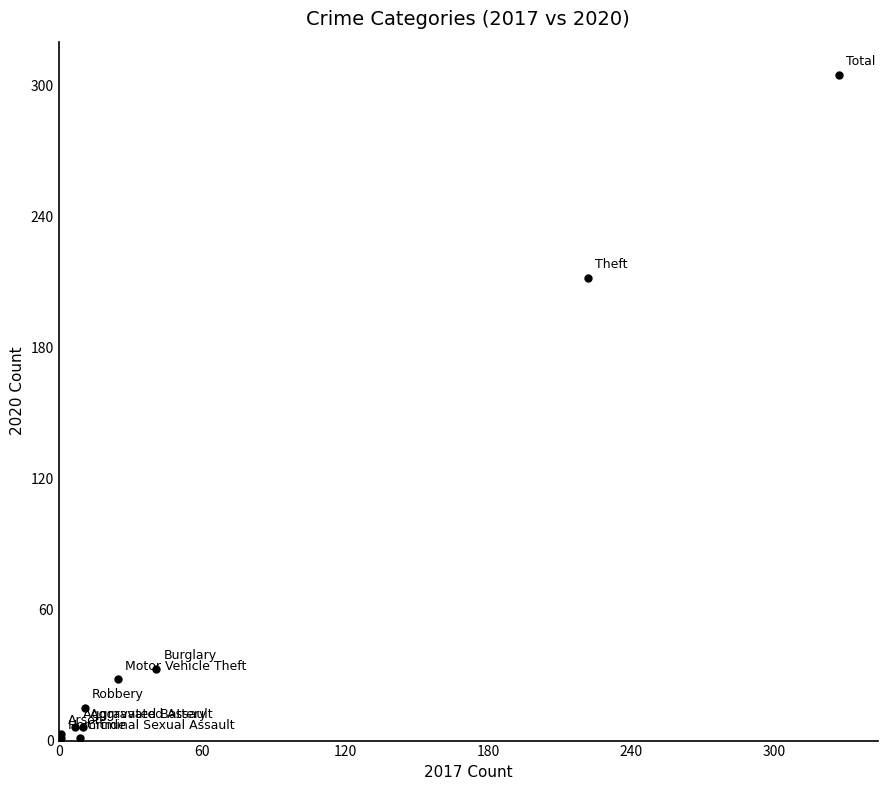

What Y value in the scatter plot is closest to 153?

212